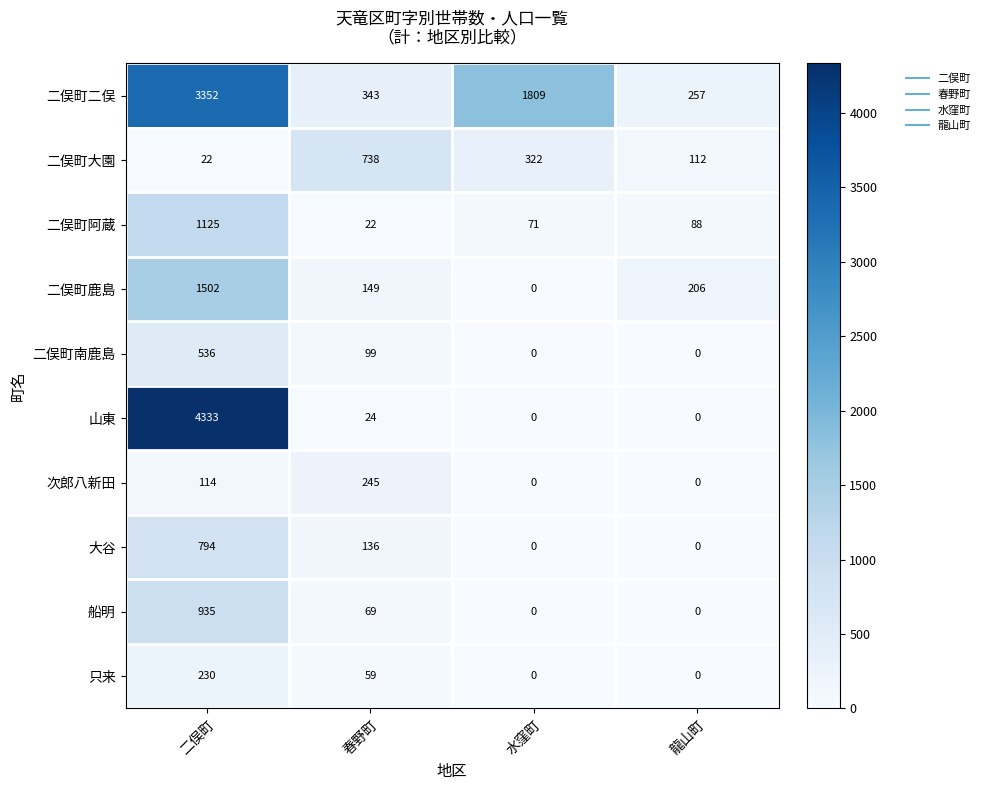

What is the difference between the highest and lowest values at 二俣町?

4311